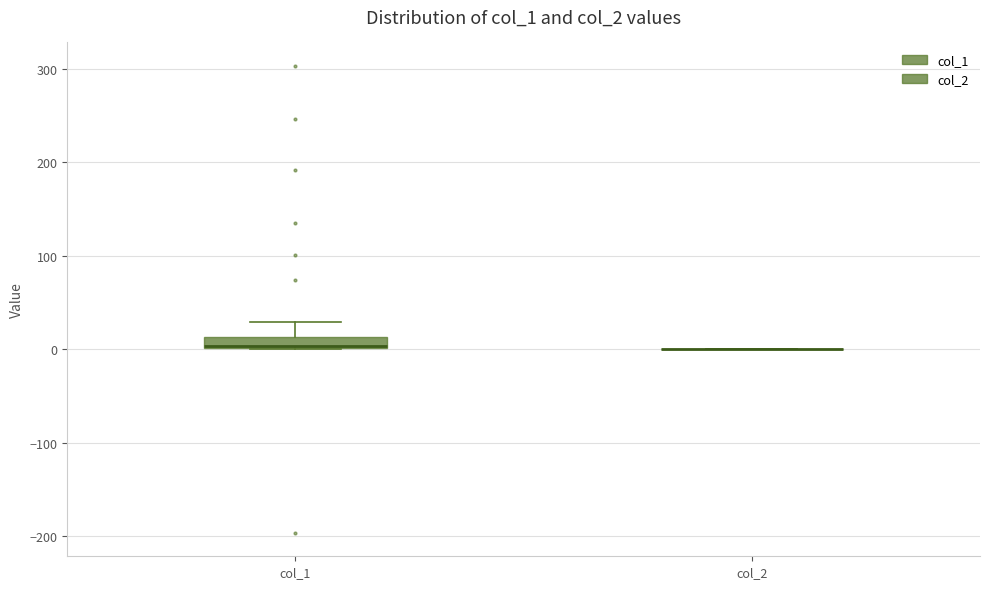

Which box is the tallest, from its lower edge to its upper edge?

col_1